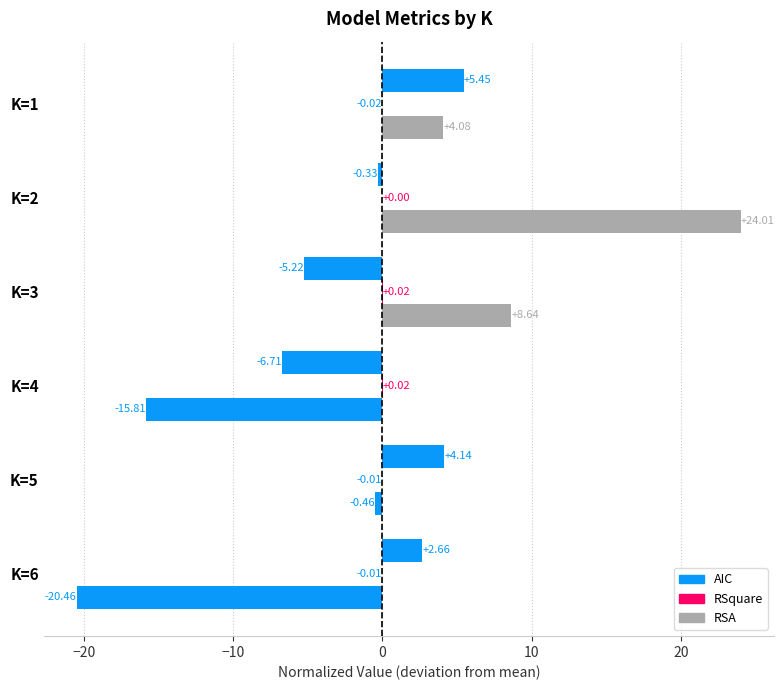

Which series has the largest total across all categories?

RSA